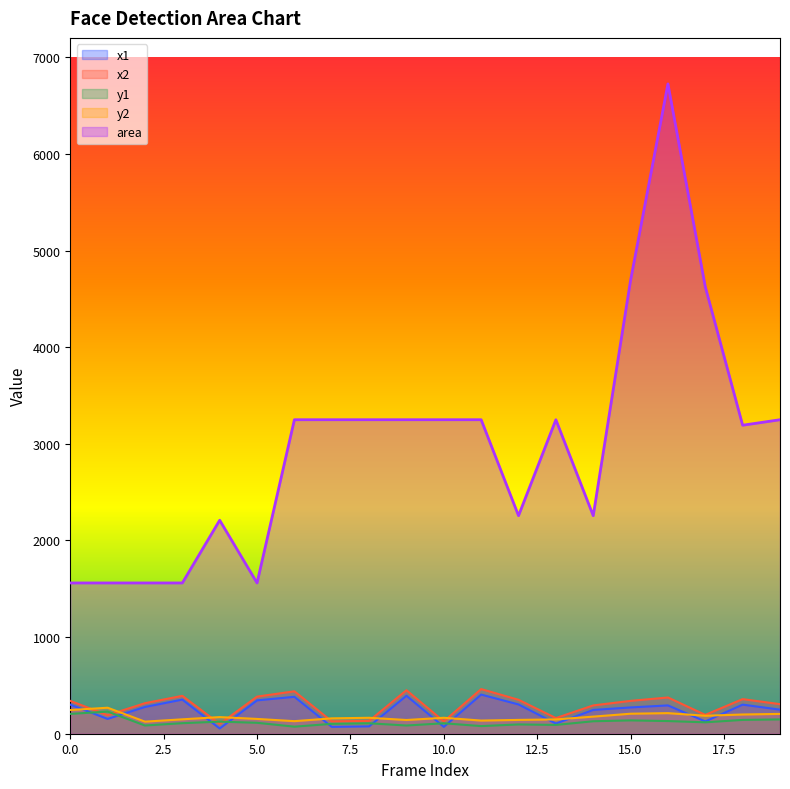

In area, how many points are higher than both neighbors (excluding endpoints)?

3